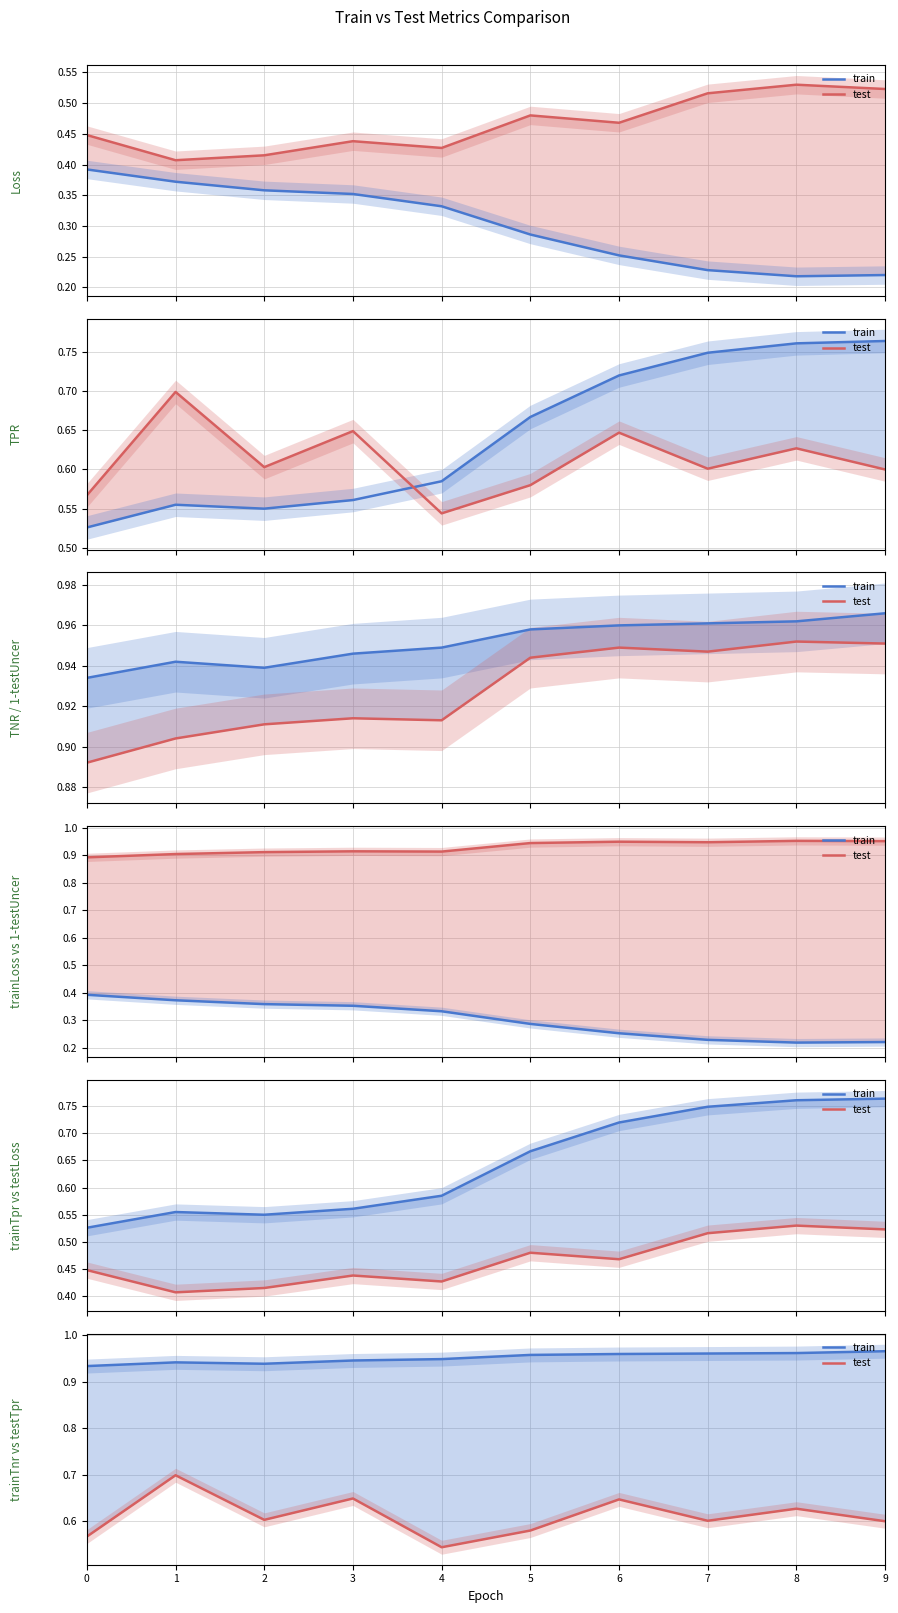

Is this an area chart (filled region under the line)?

No